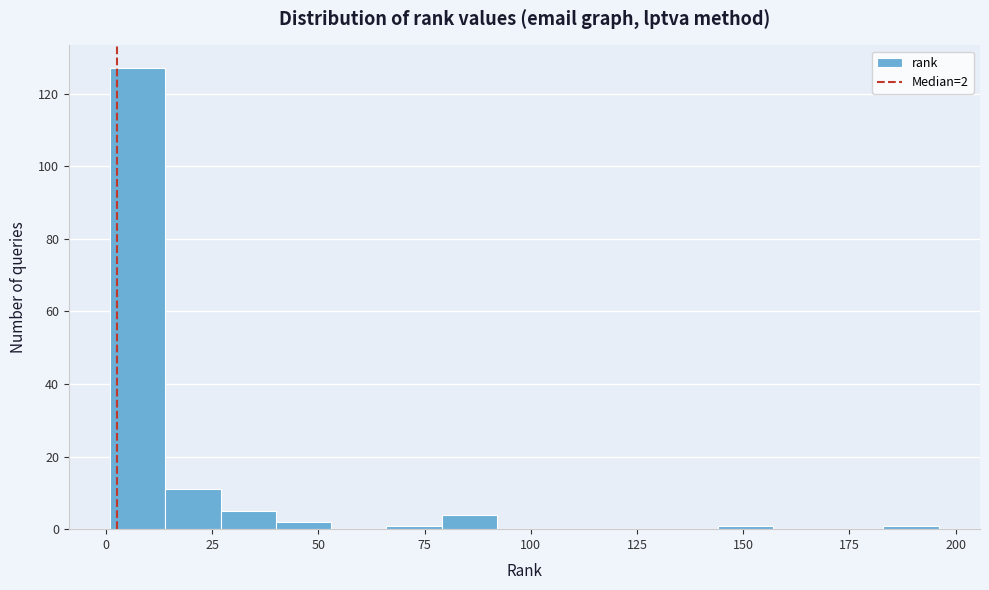

Around what value on the x-axis is the tallest bar? Give the approximate position of its centre, as read against the axis.

10